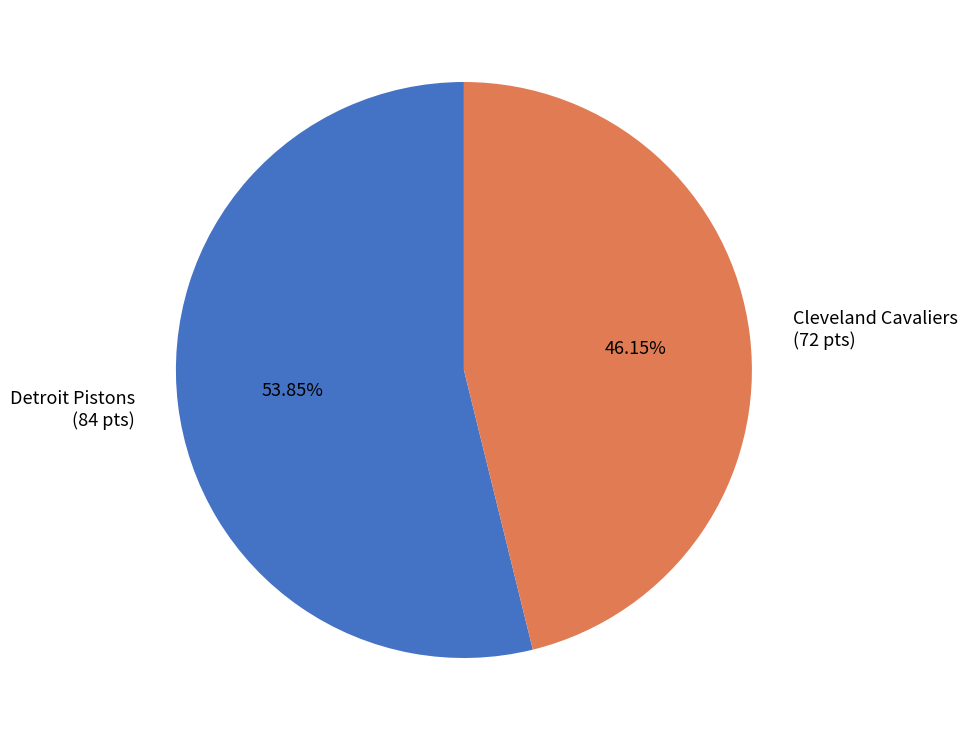

Which category accounts for the majority?

Detroit Pistons (84 pts)